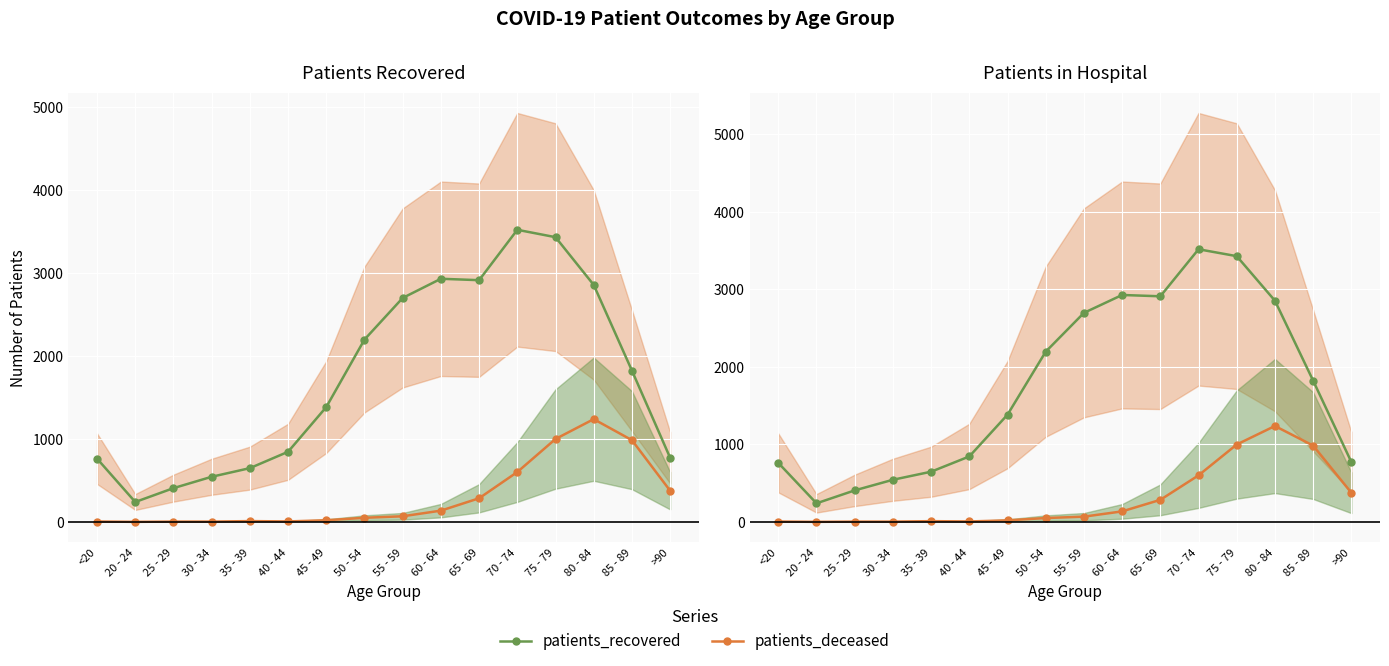

What value does the patients_deceased series have at 70 - 74?

600